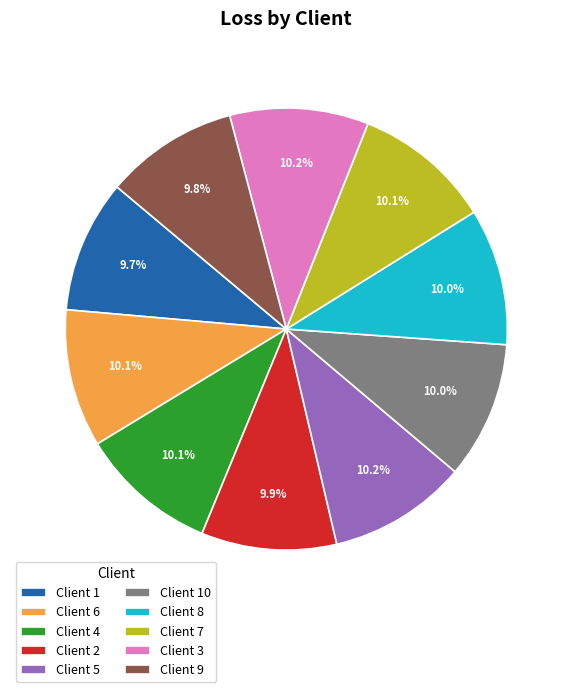

What percentage do Client 5 and Client 7 together represent?

20.3%